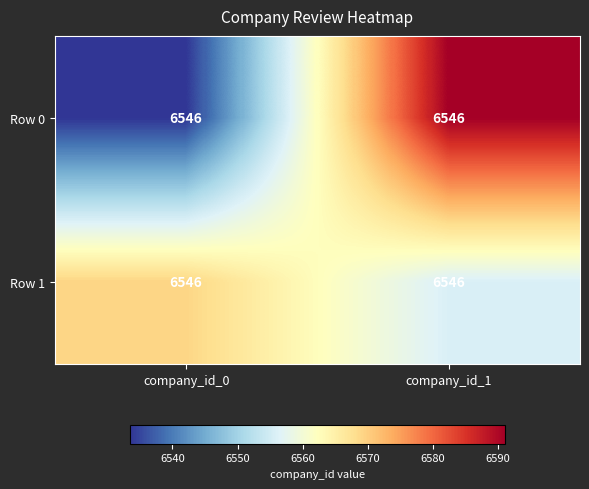

Rank the categories by Row 0 value from lowest to highest.

company_id_0, company_id_1